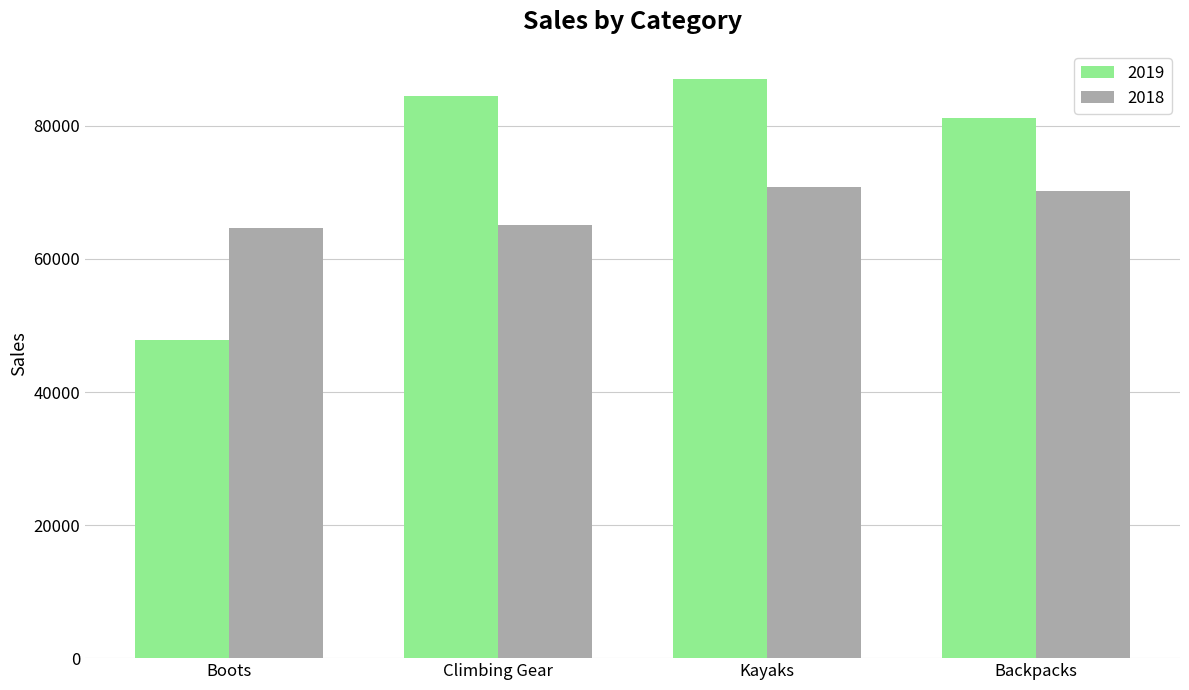

Does the chart contain stacked bars?

No